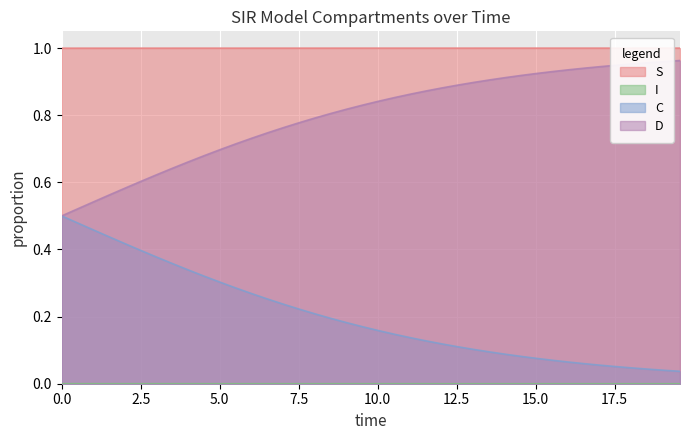

True or false: S and C intersect in this chart.

False